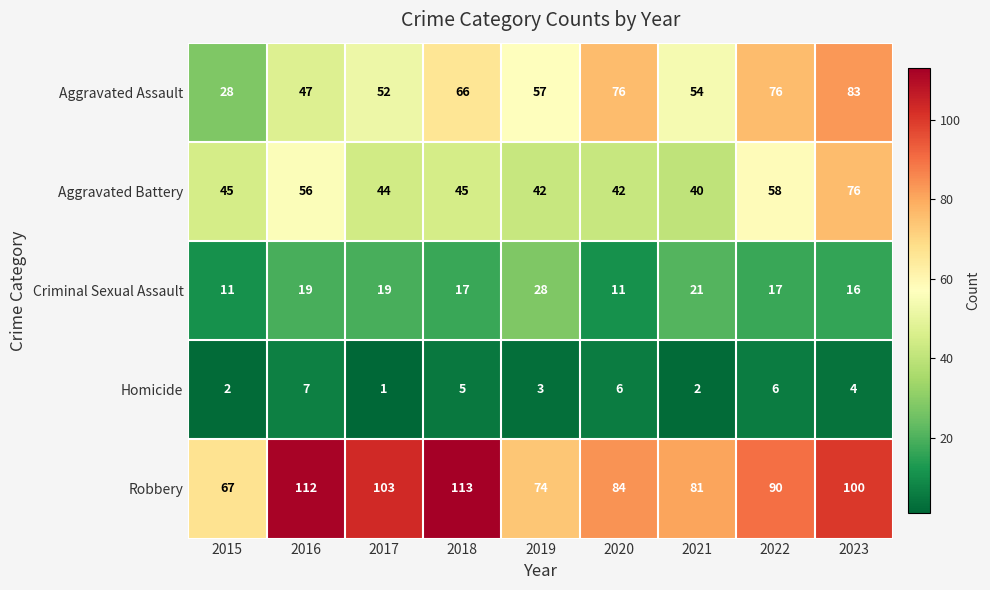

Rank the series at 2019 from highest to lowest value.

Robbery, Aggravated Assault, Aggravated Battery, Criminal Sexual Assault, Homicide